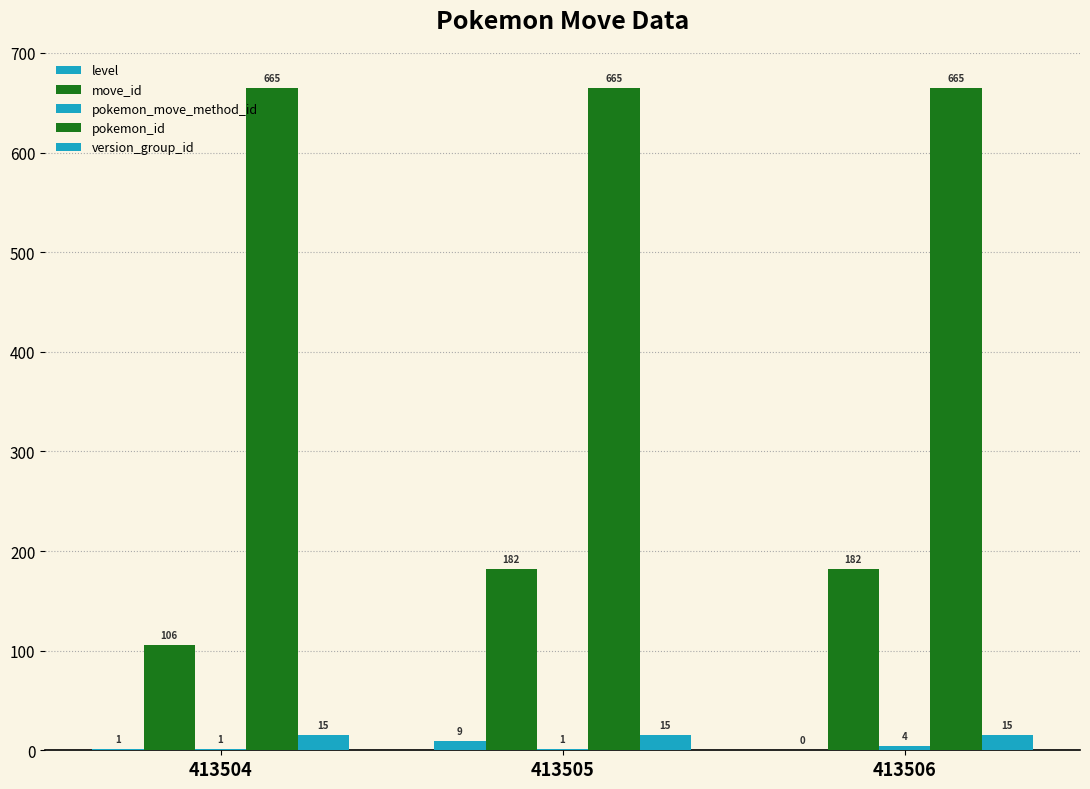

Are the bars horizontal?

No